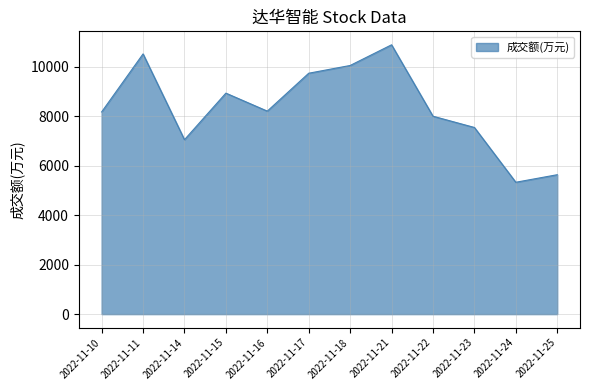

How many lines are shown in the chart?

1